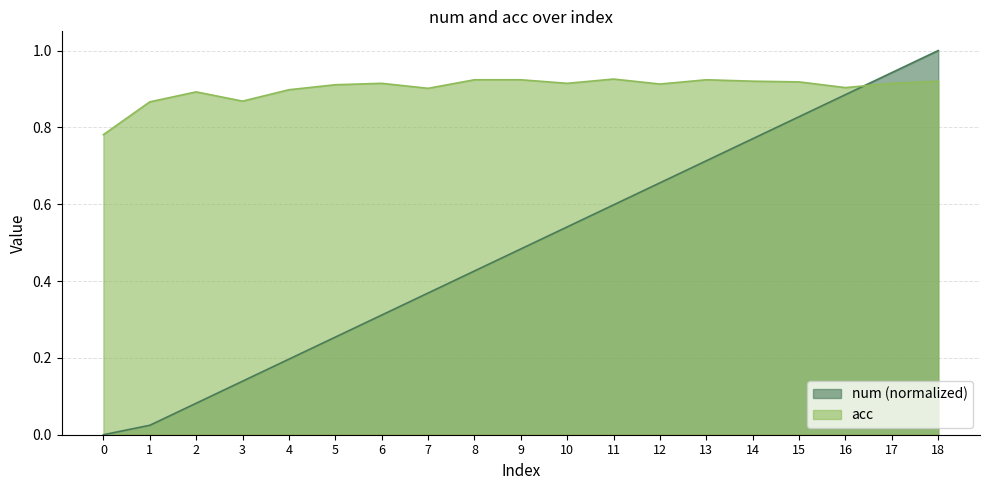

At which category is the sum across all series the highest?

18